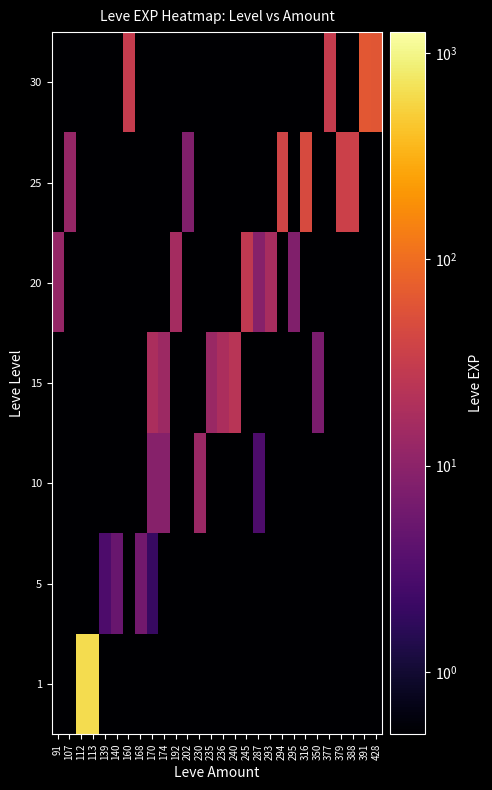

What is the maximum value shown in the chart?

630.0